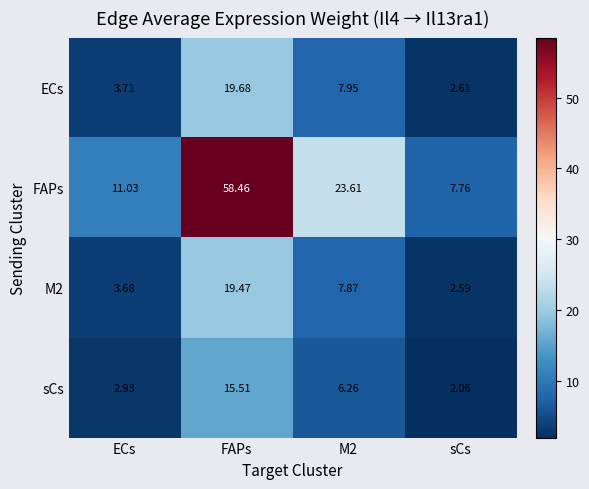

Which category has the highest value in the FAPs series?

FAPs